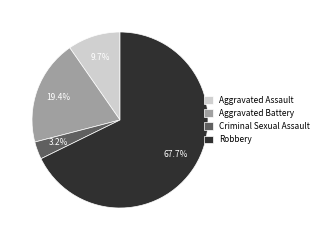

To the nearest percent, what is the difference between the Aggravated Battery and Criminal Sexual Assault slice percentages?

16%